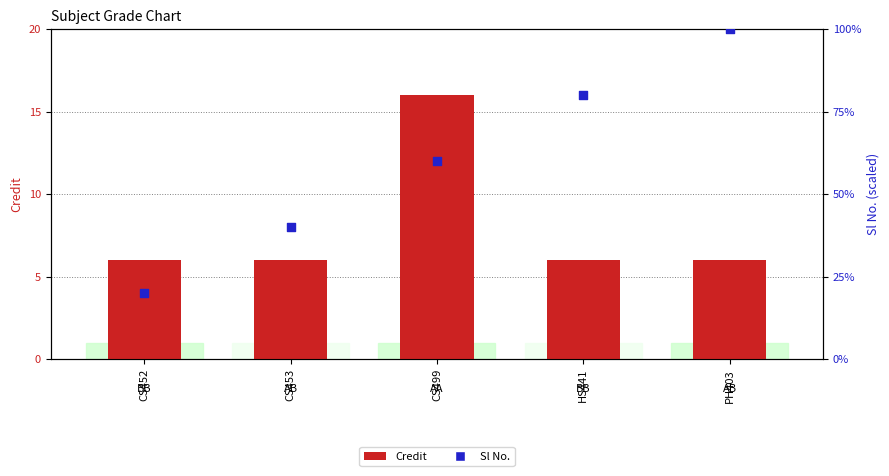

What are all the series names shown in the legend?

Credit, Sl No.